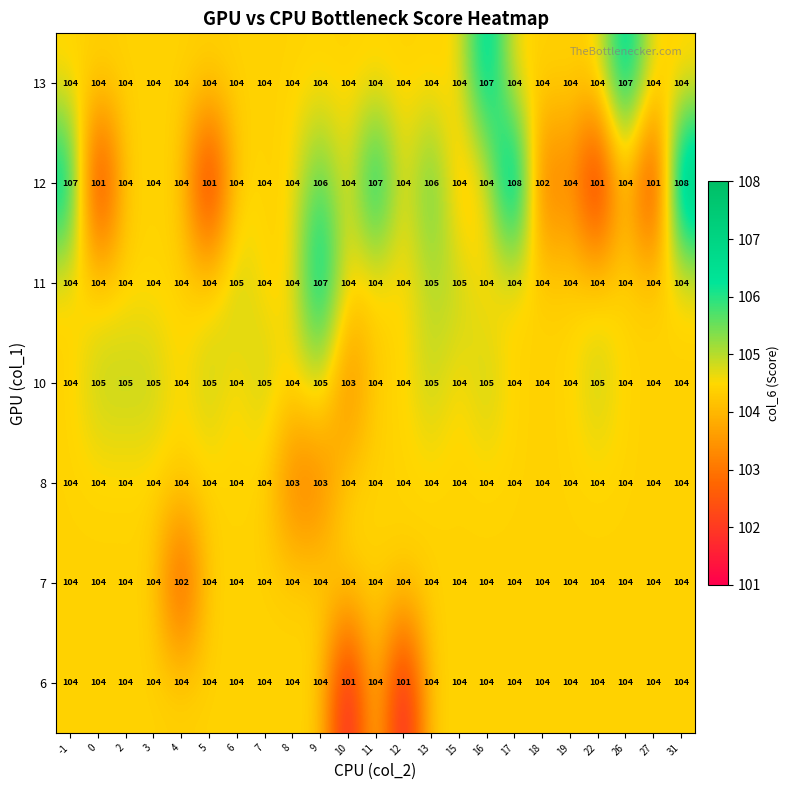

Count the 13 values in the range 104 to 105.

21